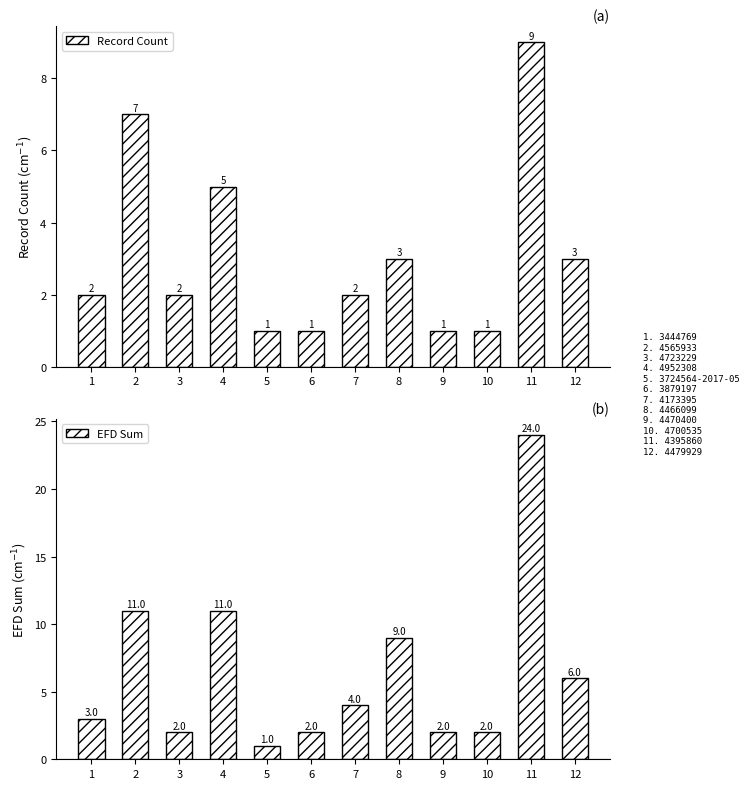

What is the difference between the EFD Sum values at 1 and 5?

2